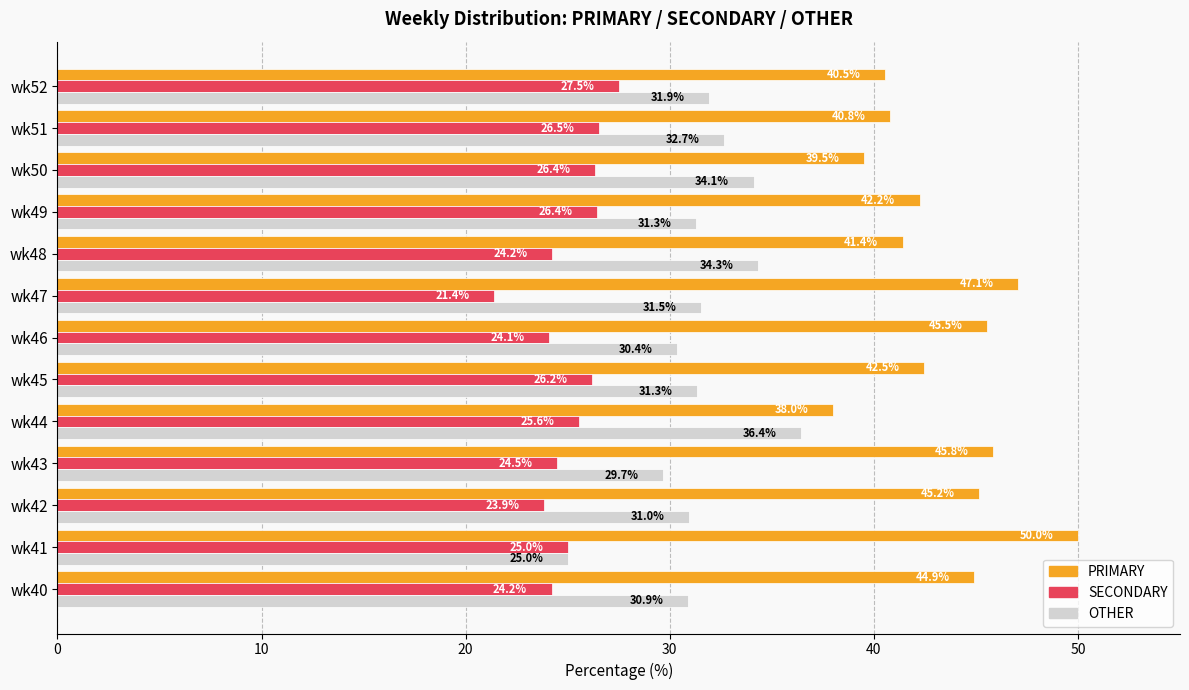

Rank the series by their average value, from highest to lowest.

PRIMARY, OTHER, SECONDARY